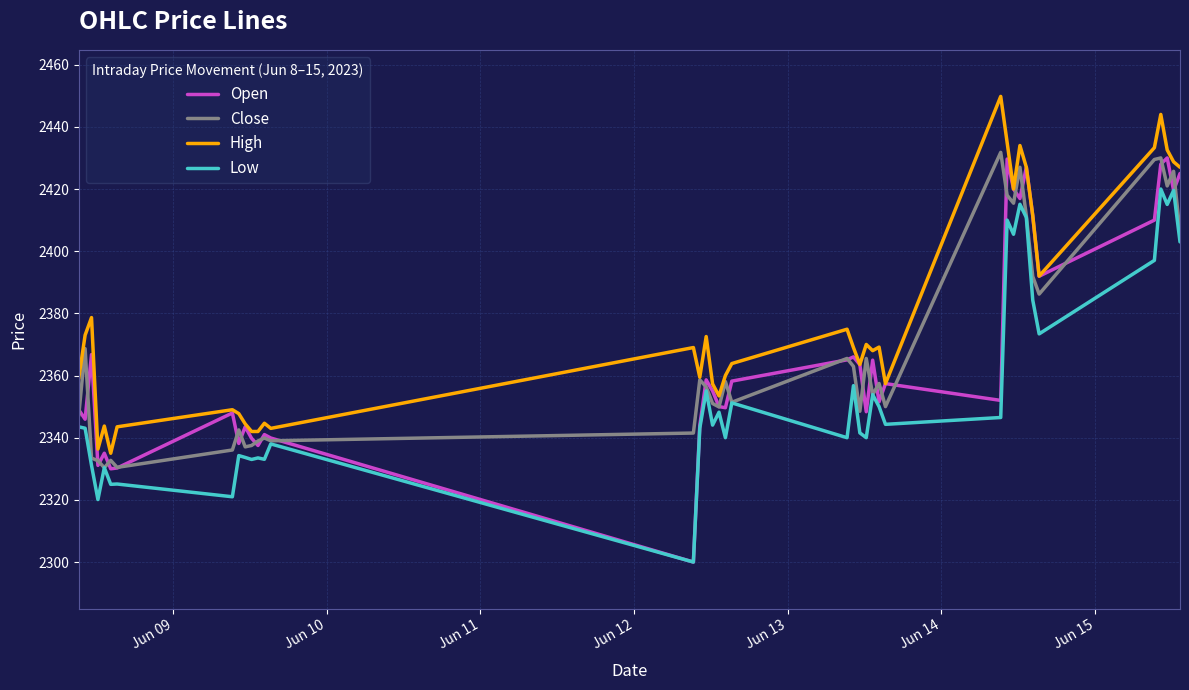

What is the greatest value displayed?

2449.8